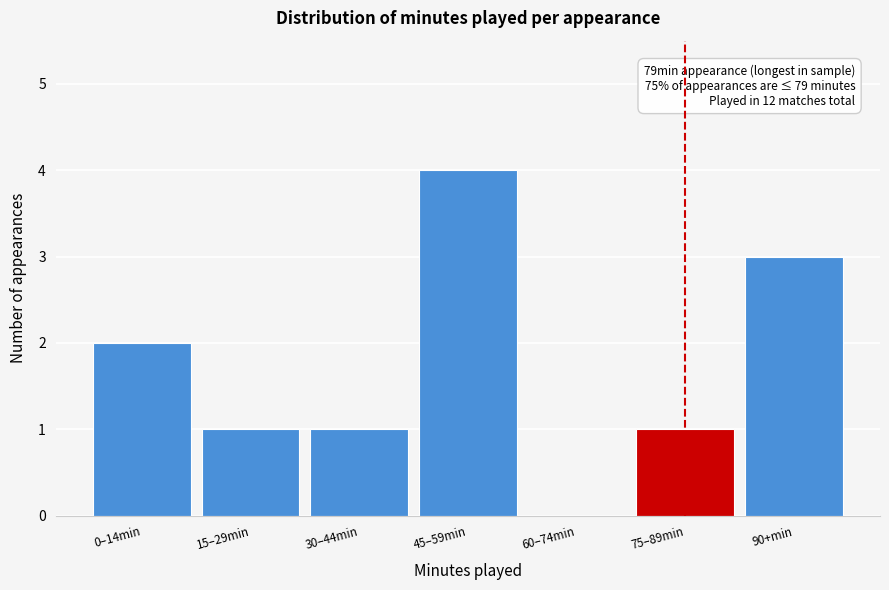

Reading left to right, extract all data points from this chart.

0–14min=2	15–29min=1	30–44min=1	45–59min=4	60–74min=0	75–89min=1	90+min=3